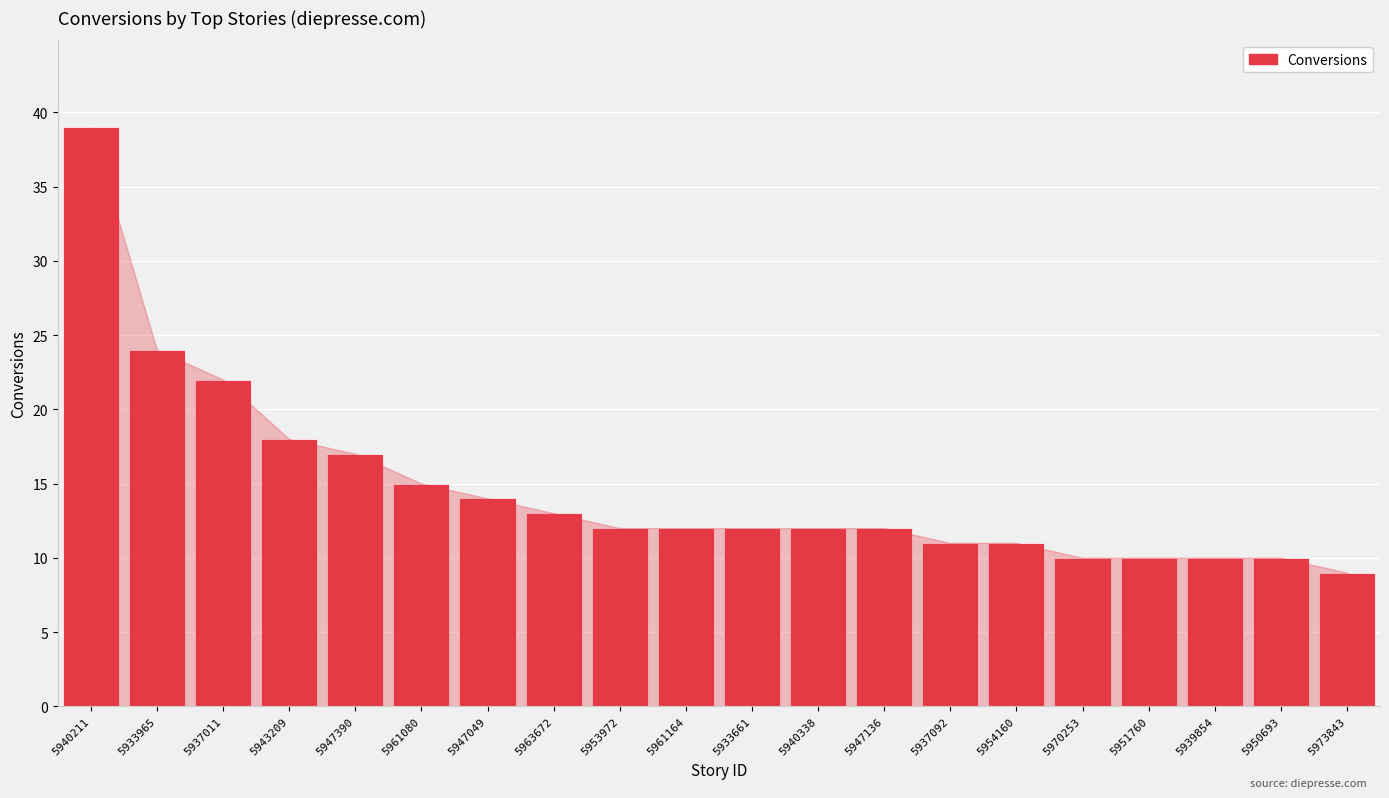

Is it true that the value at 5961164 is 12?

True